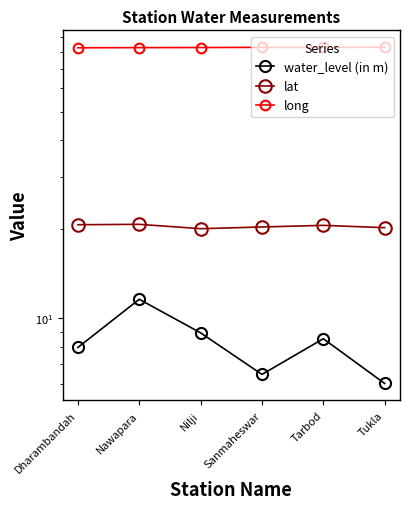

What is the approximate value of water_level (in m) at Nilji?

8.9